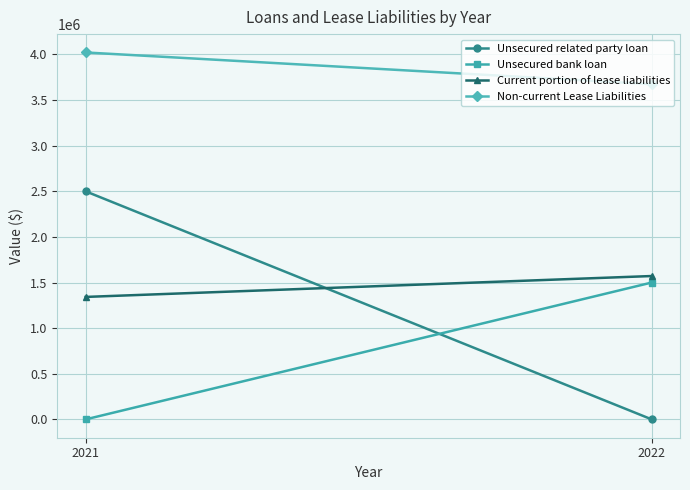

Is this an area chart (filled region under the line)?

No